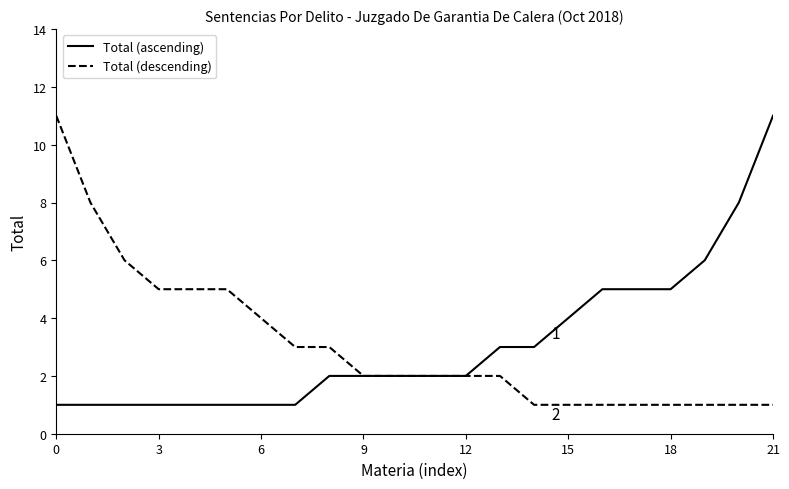

What is the greatest value displayed?

11